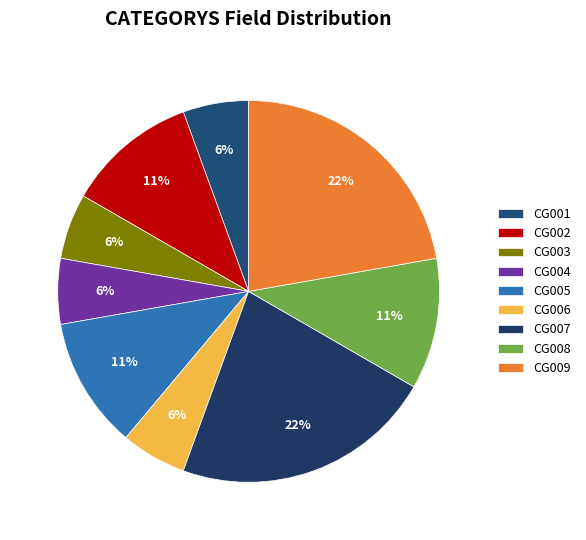

To the nearest percent, what is the difference between the largest and smallest slice percentages?

17%